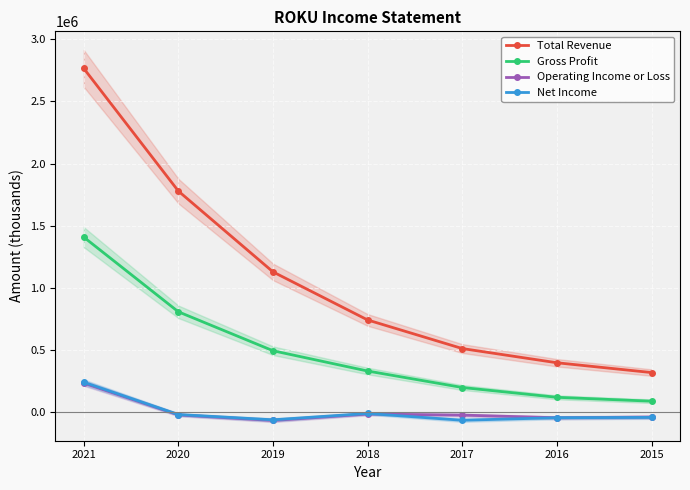

How many data points in Total Revenue are less than 742500?

3